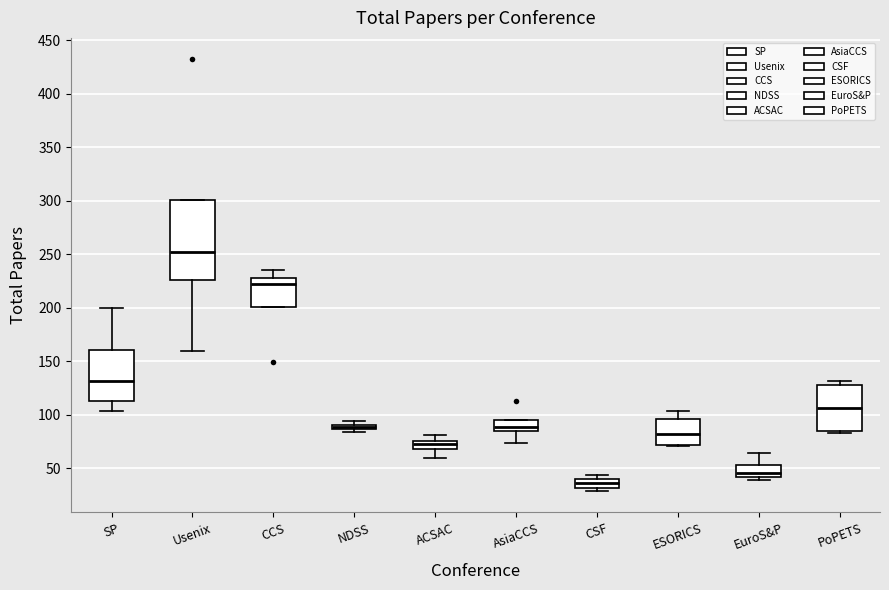

Comparing the boxes themselves (not the whiskers), which one is the tallest?

Usenix